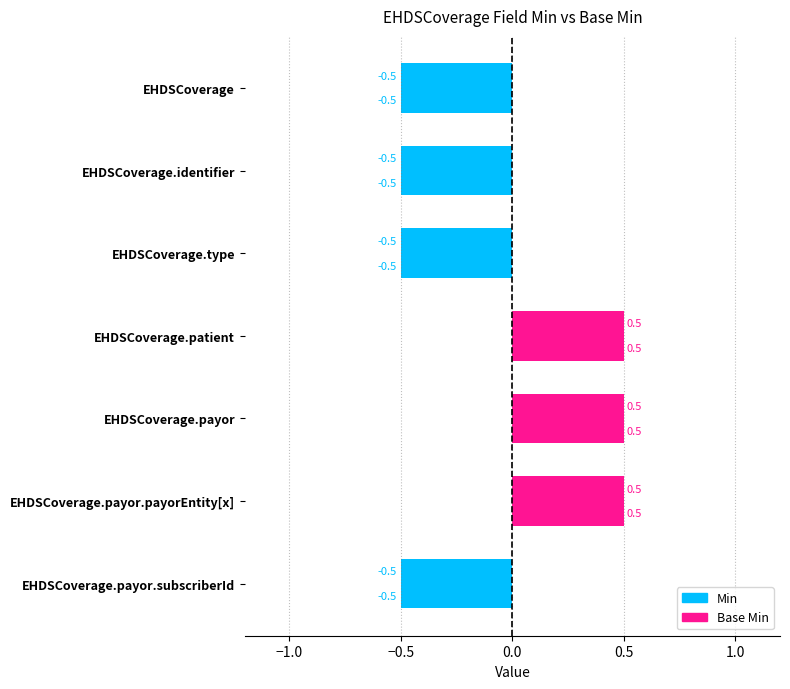

How many data points in Base Min are above 0?

3